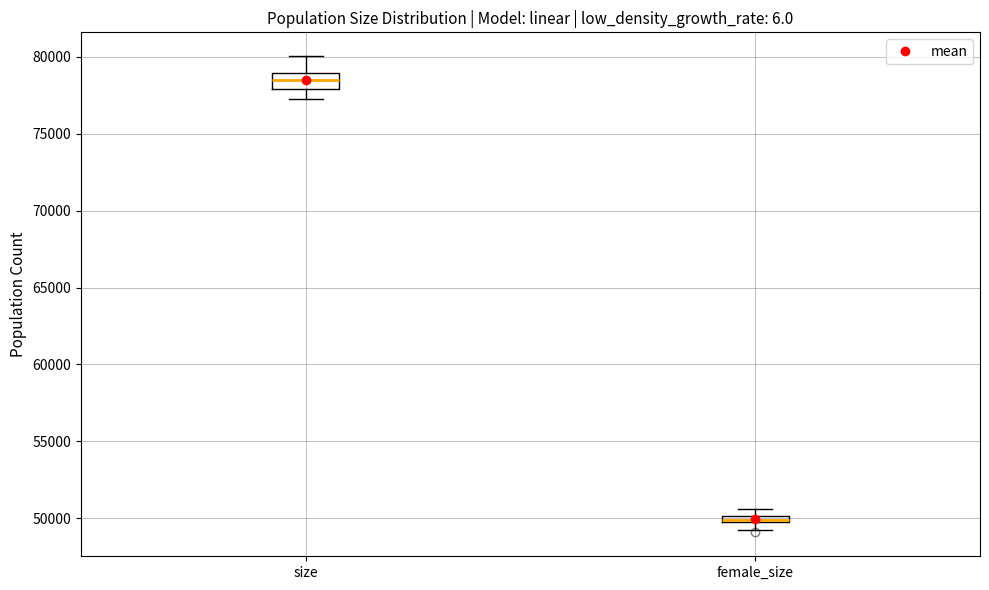

Which box is the tallest, from its lower edge to its upper edge?

size